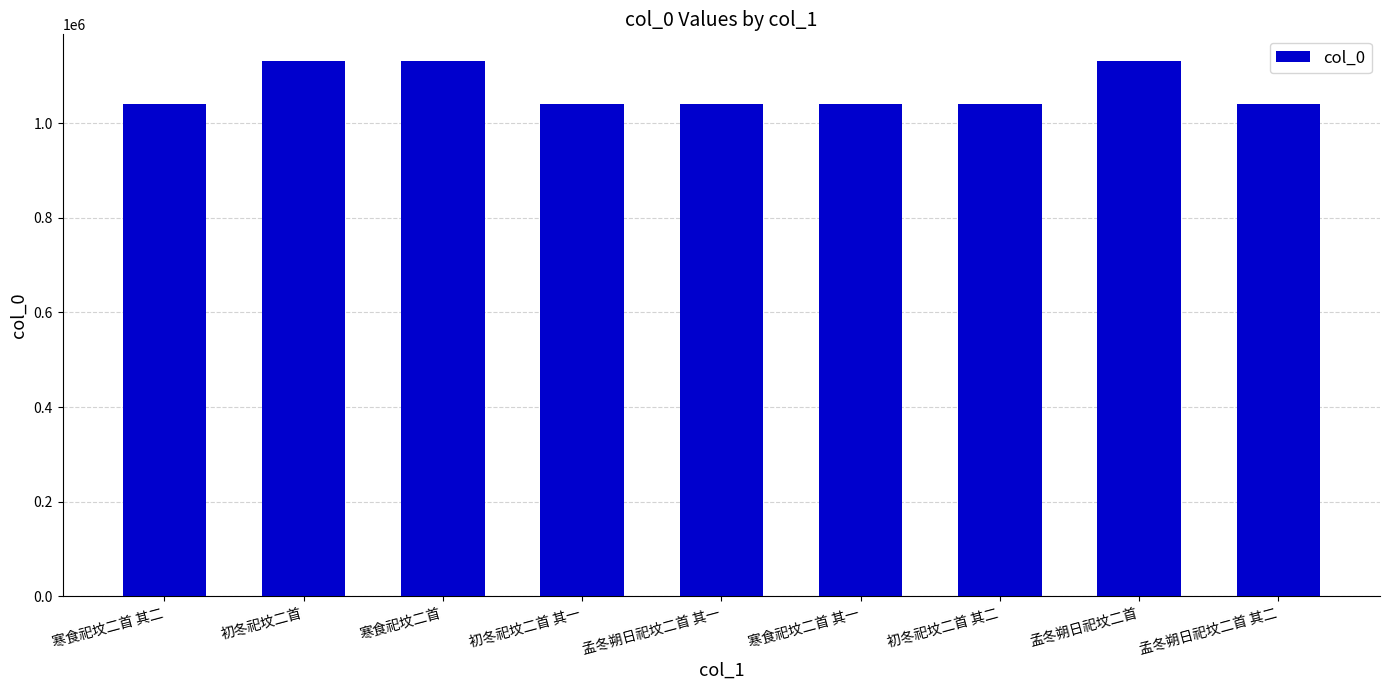

What is the smallest value displayed?

1039651